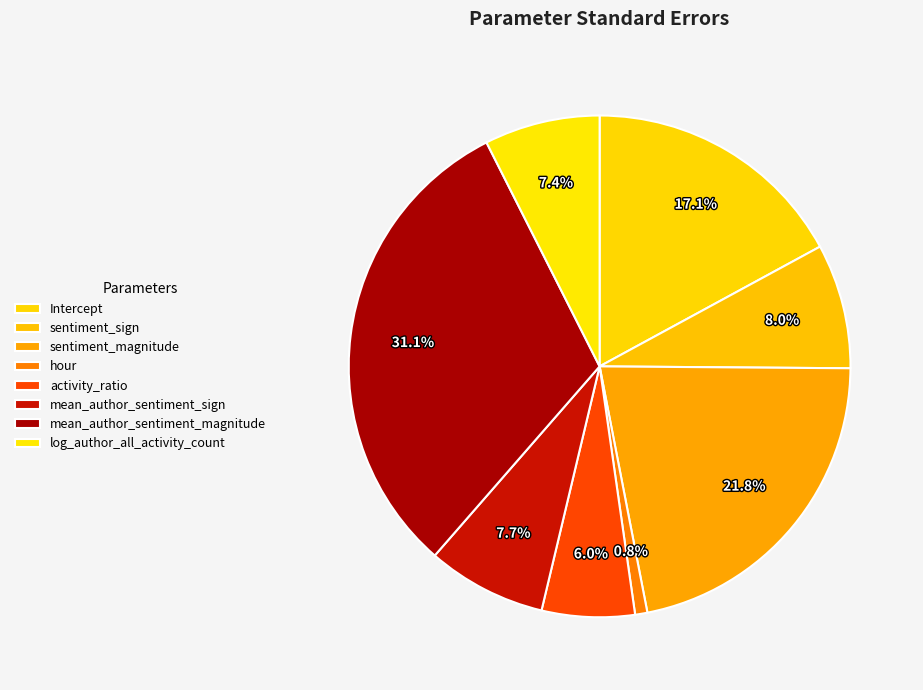

To the nearest percent, what is the difference between the largest and smallest slice percentages?

30%